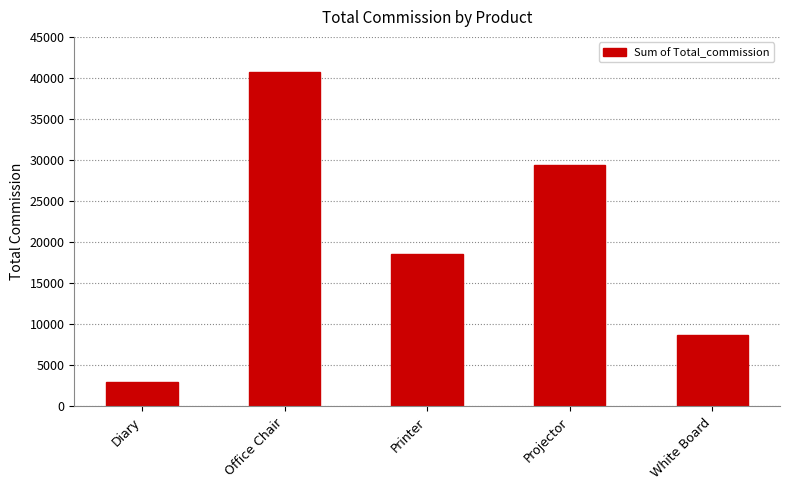

The chart shows a value of 2984.6 at Diary. True or false?

True